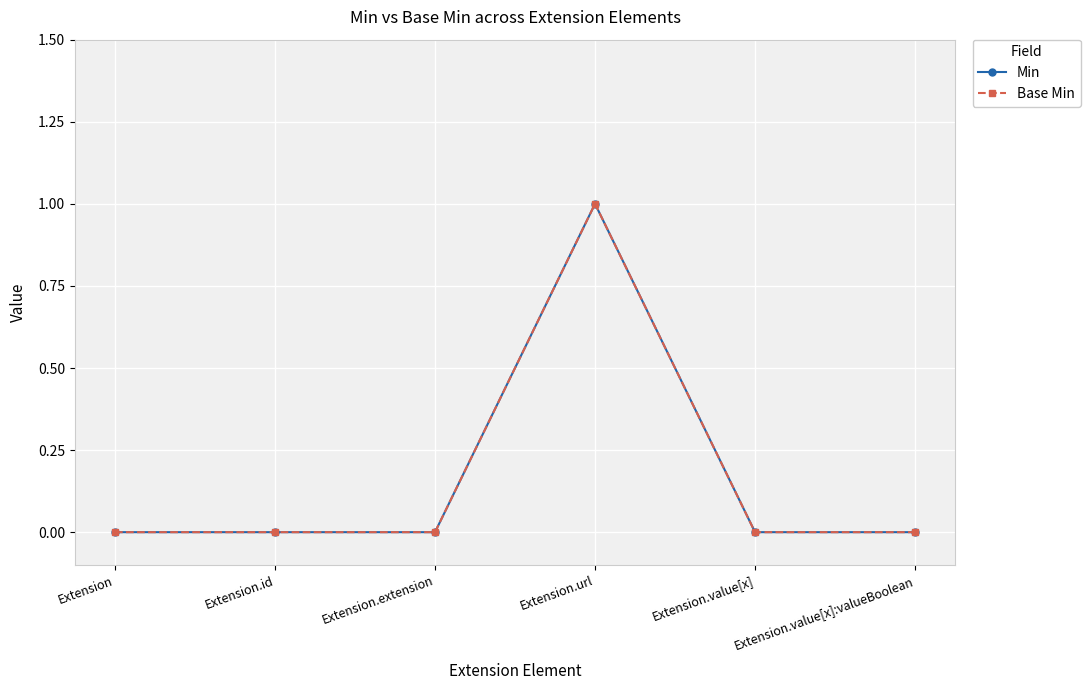

Does the chart have visible grid lines?

Yes